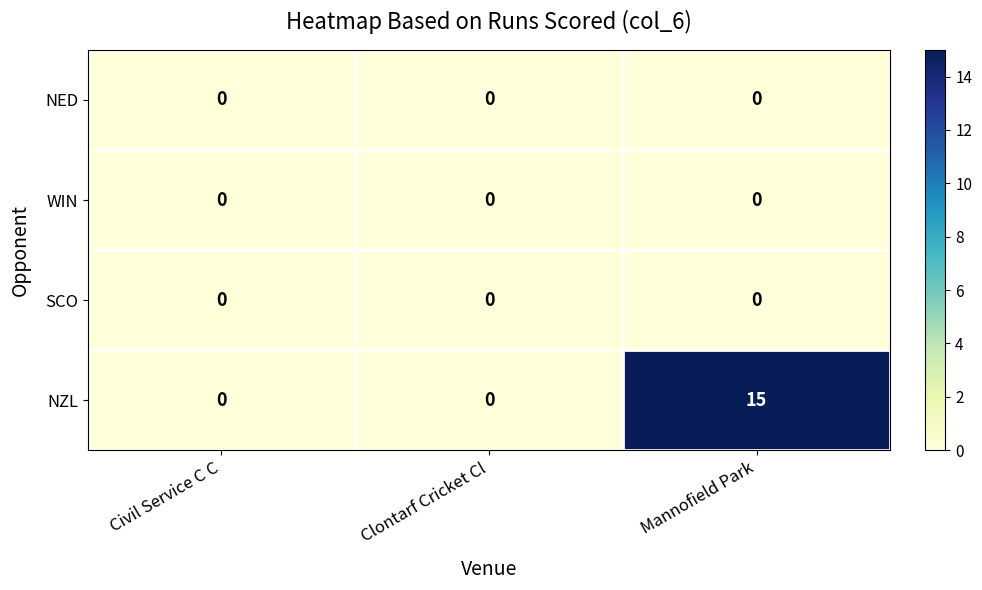

Between Clontarf Cricket Cl and Mannofield Park, which series saw the biggest shift?

NZL